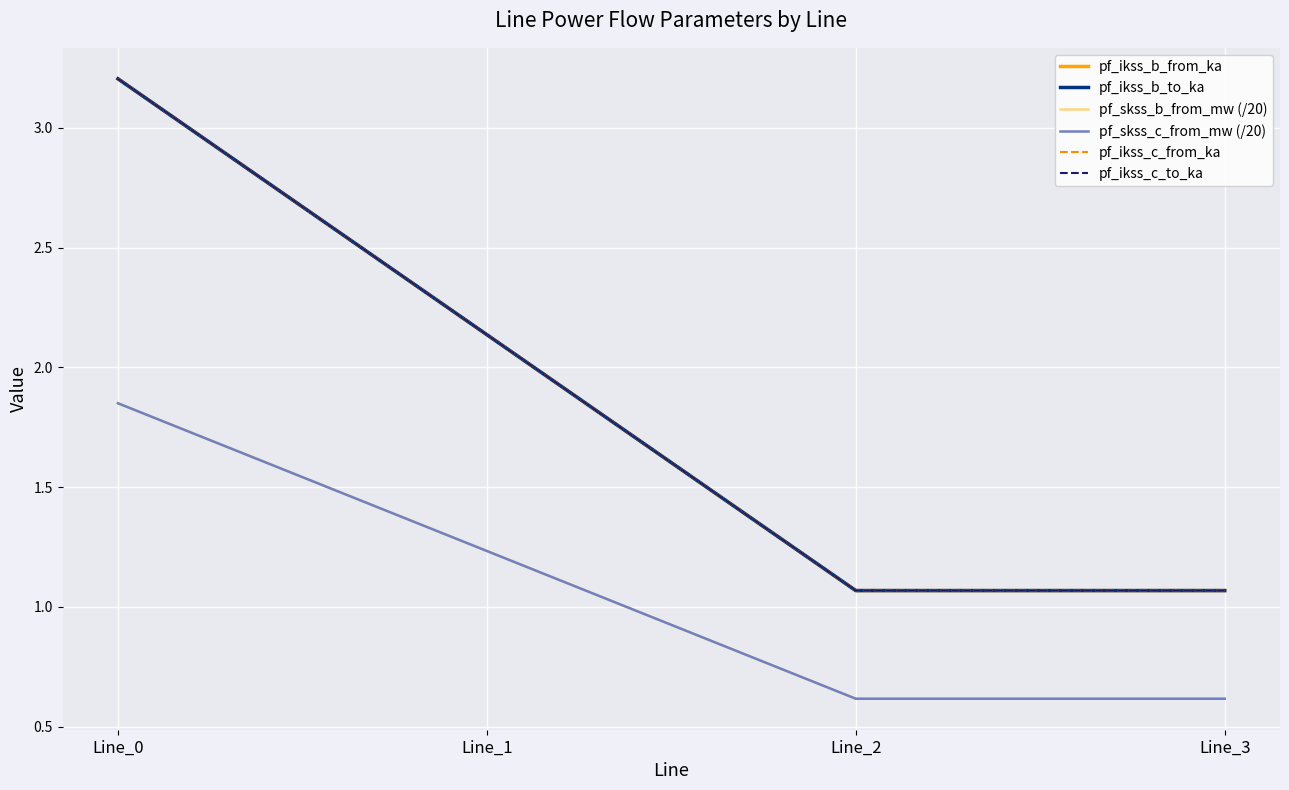

Is the value of pf_ikss_b_from_ka at Line_1 greater than the value of pf_ikss_b_to_ka at Line_2?

Yes